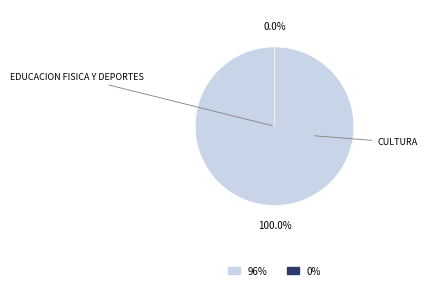

Between 033: EDUCACION FISICA Y DEPORTES and 034: CULTURA, which is larger?

033: EDUCACION FISICA Y DEPORTES